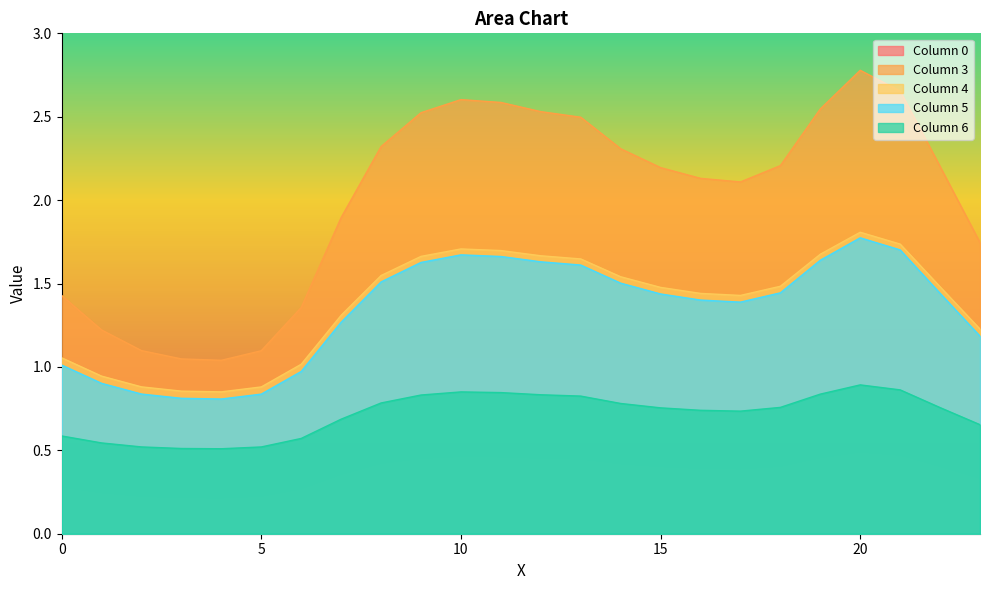

What is the difference between the second highest and second lowest values in the 4 series?

0.9